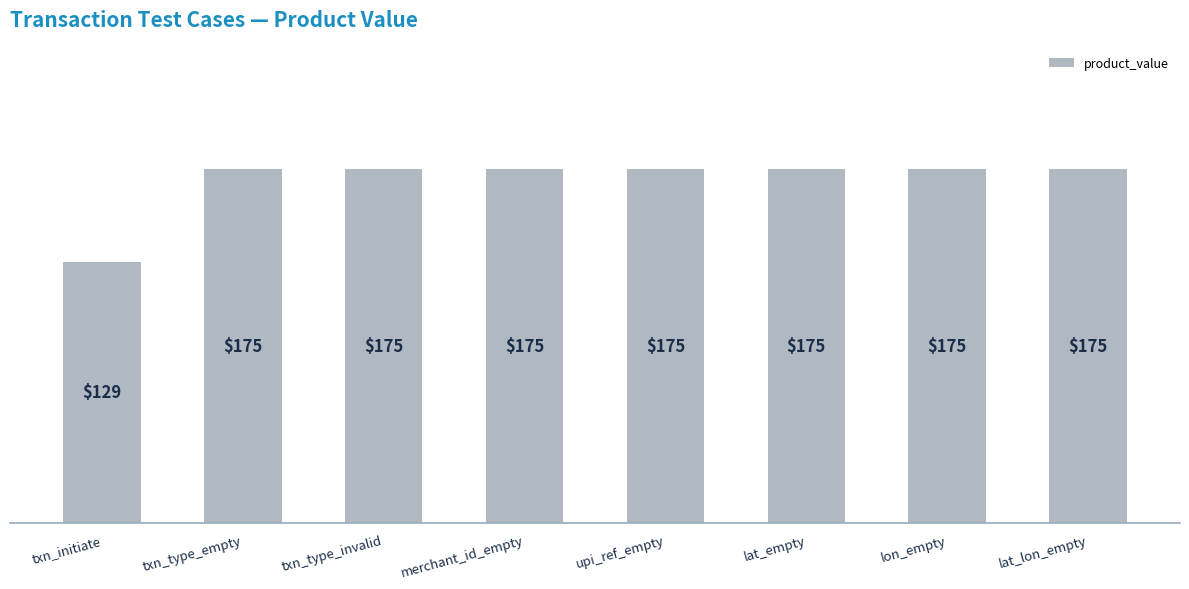

The value at merchant_id_empty is 80. True or false?

False